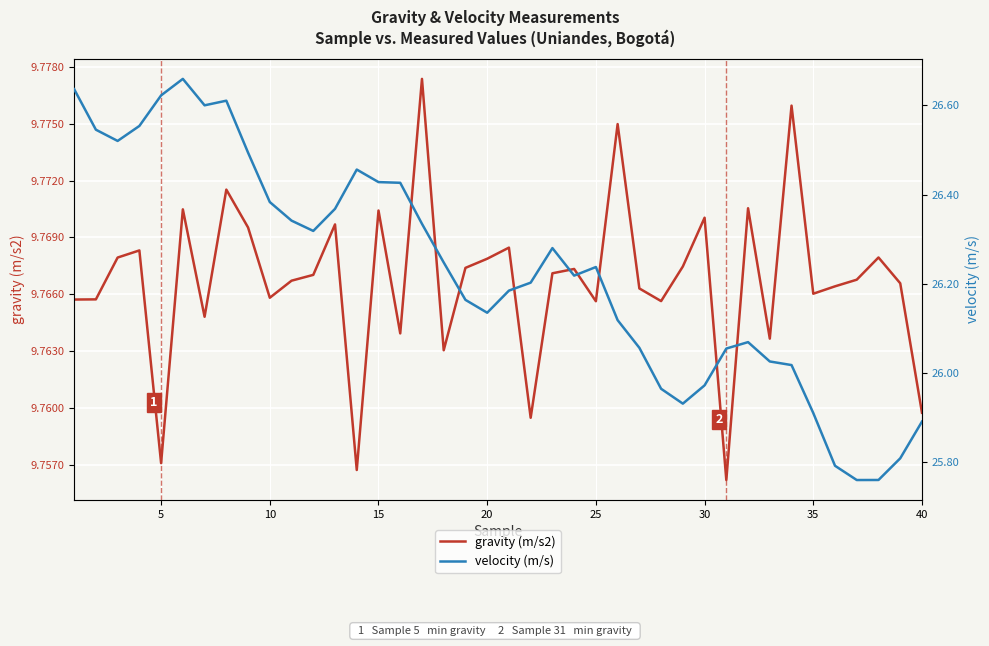

True or false: velocity (m/s) has more than 1 points higher than both neighbors.

True